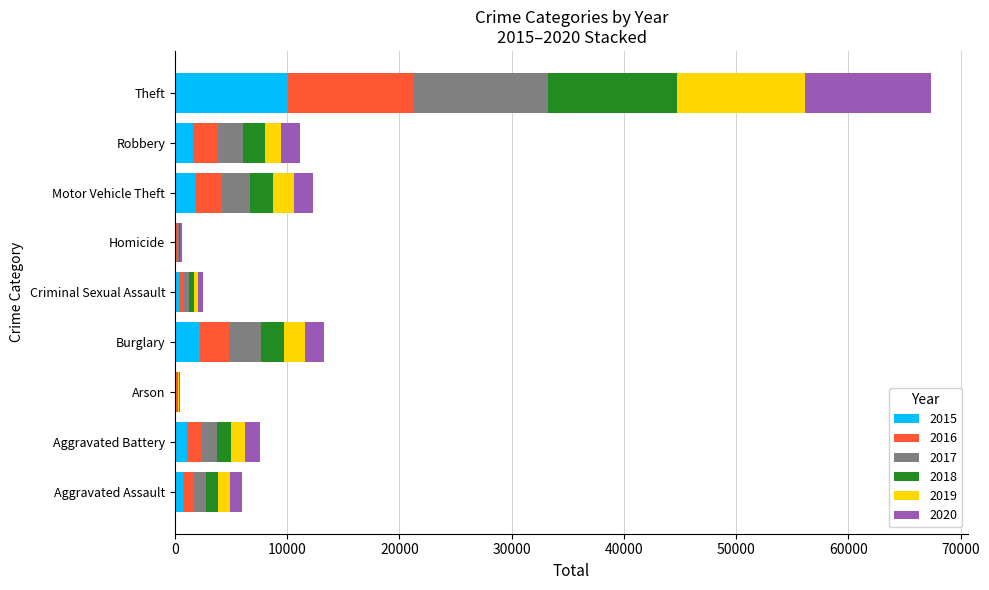

What is the total value across all series at Robbery?

11141